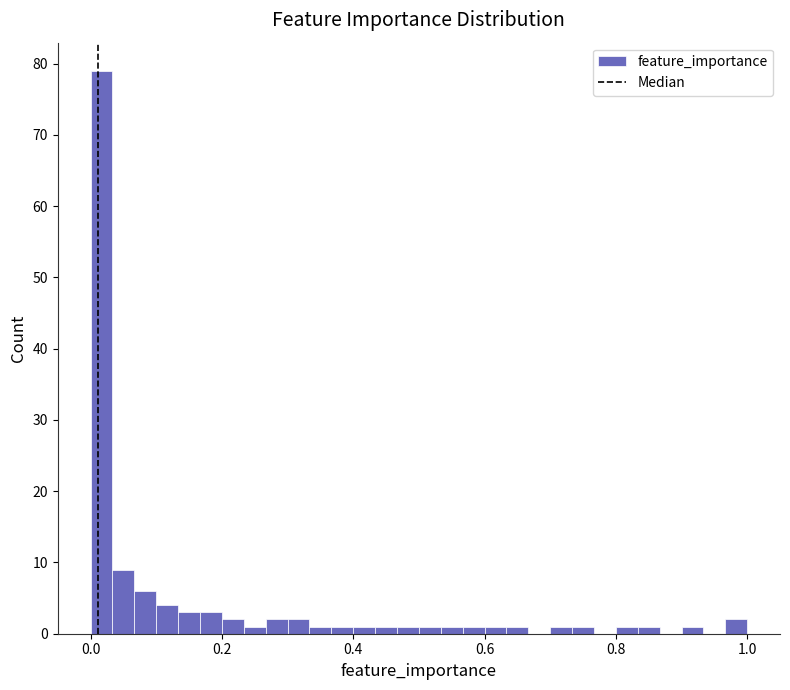

Read against the x-axis, roughly where is the centre of the tallest bar?

0.02